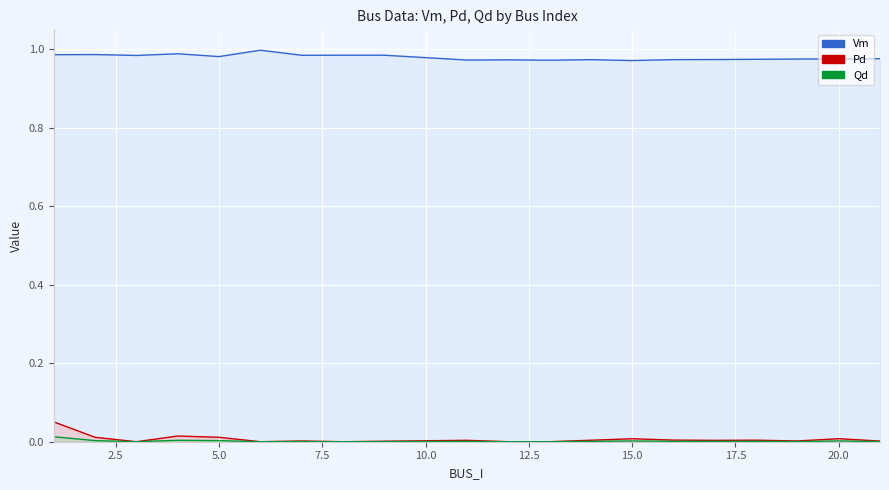

Reading left to right, list all the values displayed in this chart.

Vm: 1.0	1.0	1.0	1.0	1.0	1.0	1.0	1.0	1.0	1.0	1.0	1.0	1.0	1.0	1.0	1.0	1.0	1.0	1.0	1.0
Pd: 0.1	0.0	0.0	0.0	0.0	0.0	0.0	0.0	0.0	0.0	0.0	0.0	0.0	0.0	0.0	0.0	0.0	0.0	0.0	0.0
Qd: 0.0	0.0	0.0	0.0	0.0	0.0	0.0	0.0	0.0	0.0	0.0	0.0	0.0	0.0	0.0	0.0	0.0	0.0	0.0	0.0